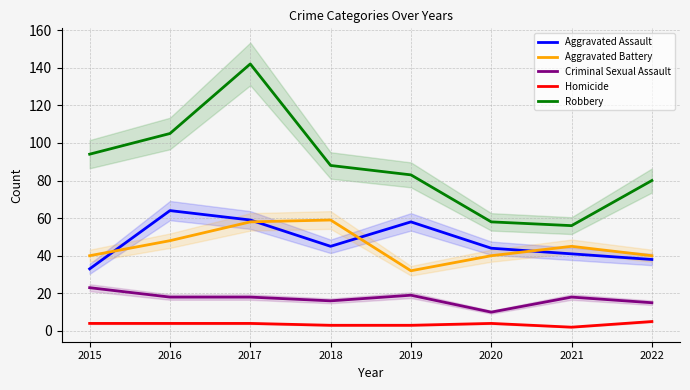

What is the value of the Aggravated Assault point at the 4th from the left?

45